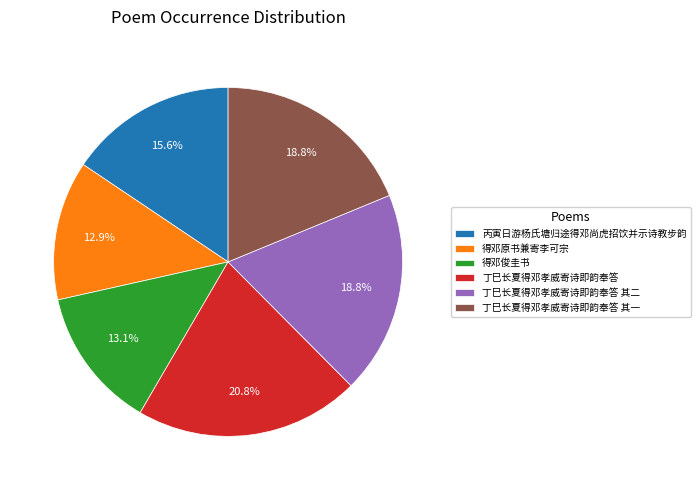

What is the total percentage of 得邓俊圭书 and 丁巳长夏得邓孝威寄诗即韵奉答 其二?

31.9%